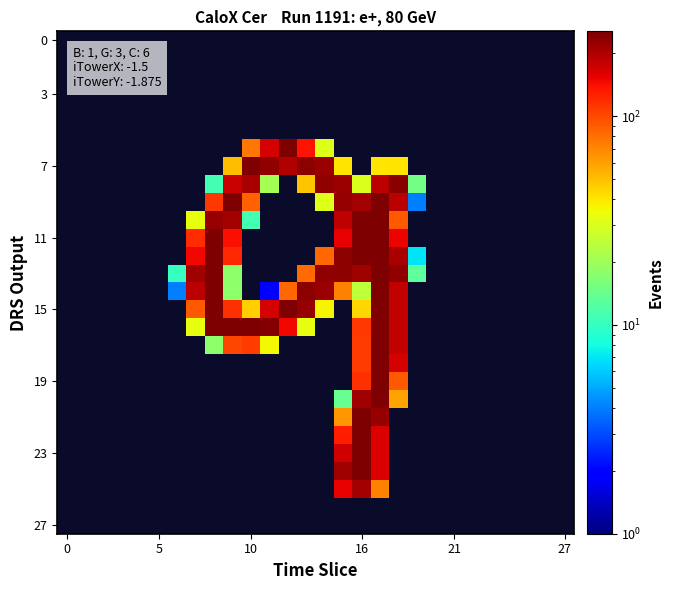

How many data points does each series have?

28